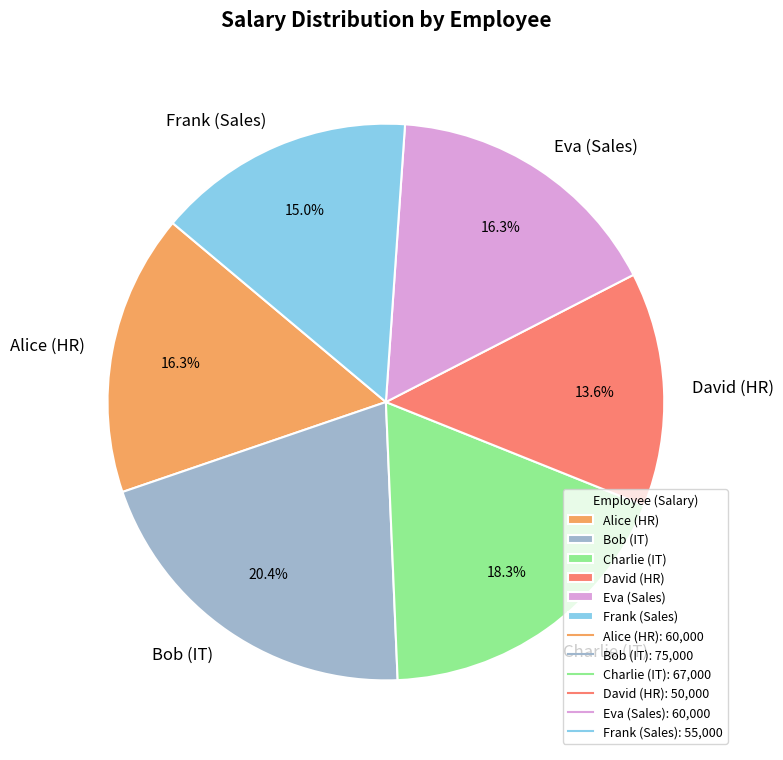

Combined, do Bob (IT) and Alice (HR) account for over 50%?

No